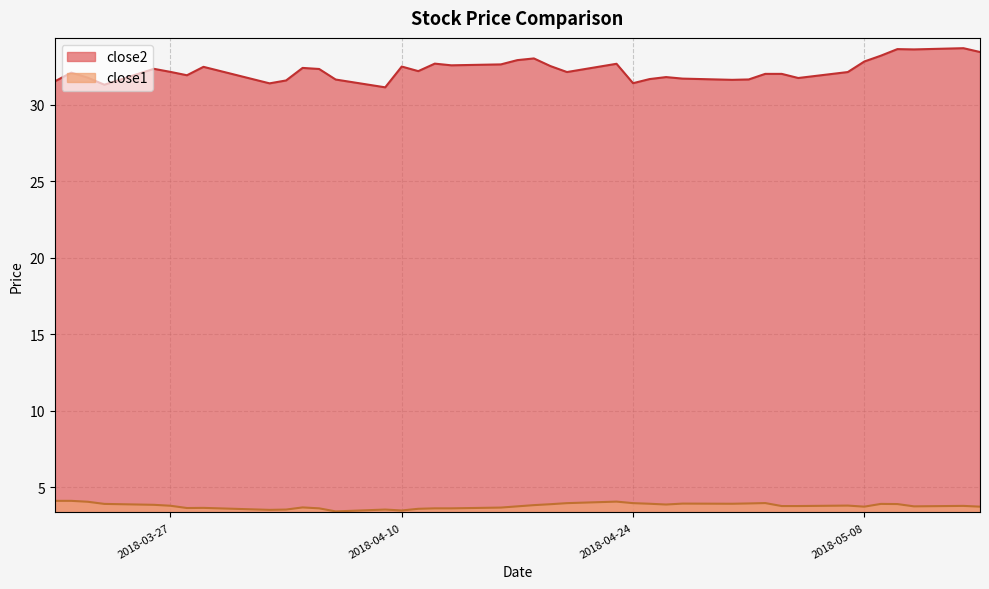

What is the difference between the maximum and minimum values in the close1 series?

0.7